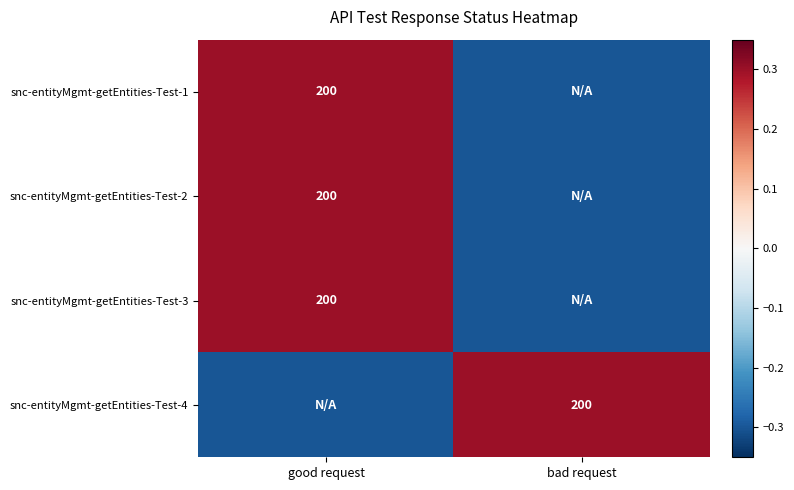

The value of snc-entityMgmt-getEntities-Test-1 at good request is 260.1. True or false?

False